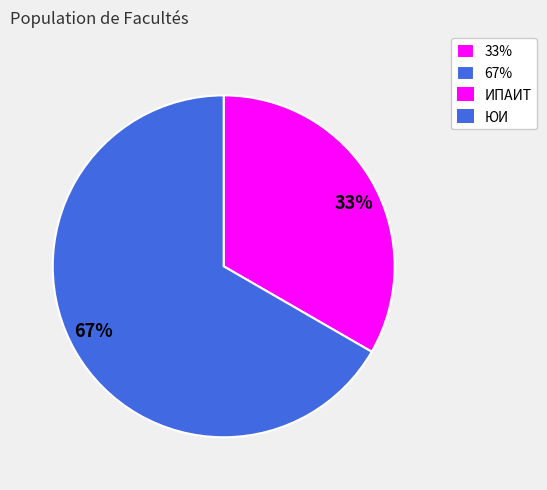

Do 33% and 67% together represent more than half of the pie?

Yes